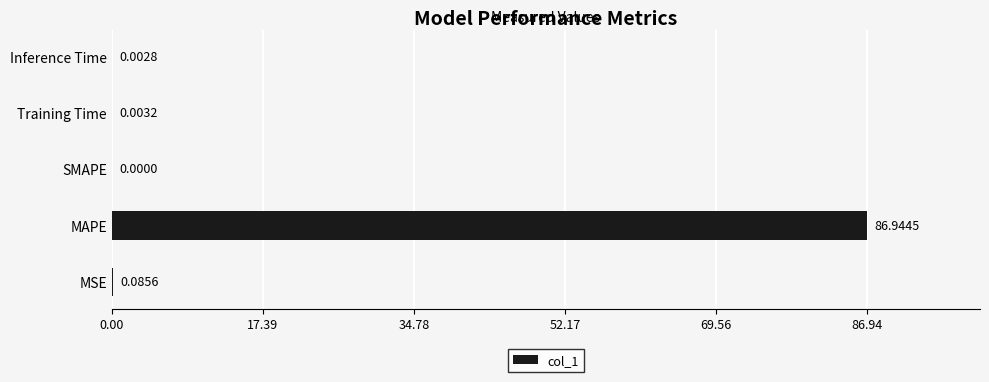

What is the sum of all values?

87.0